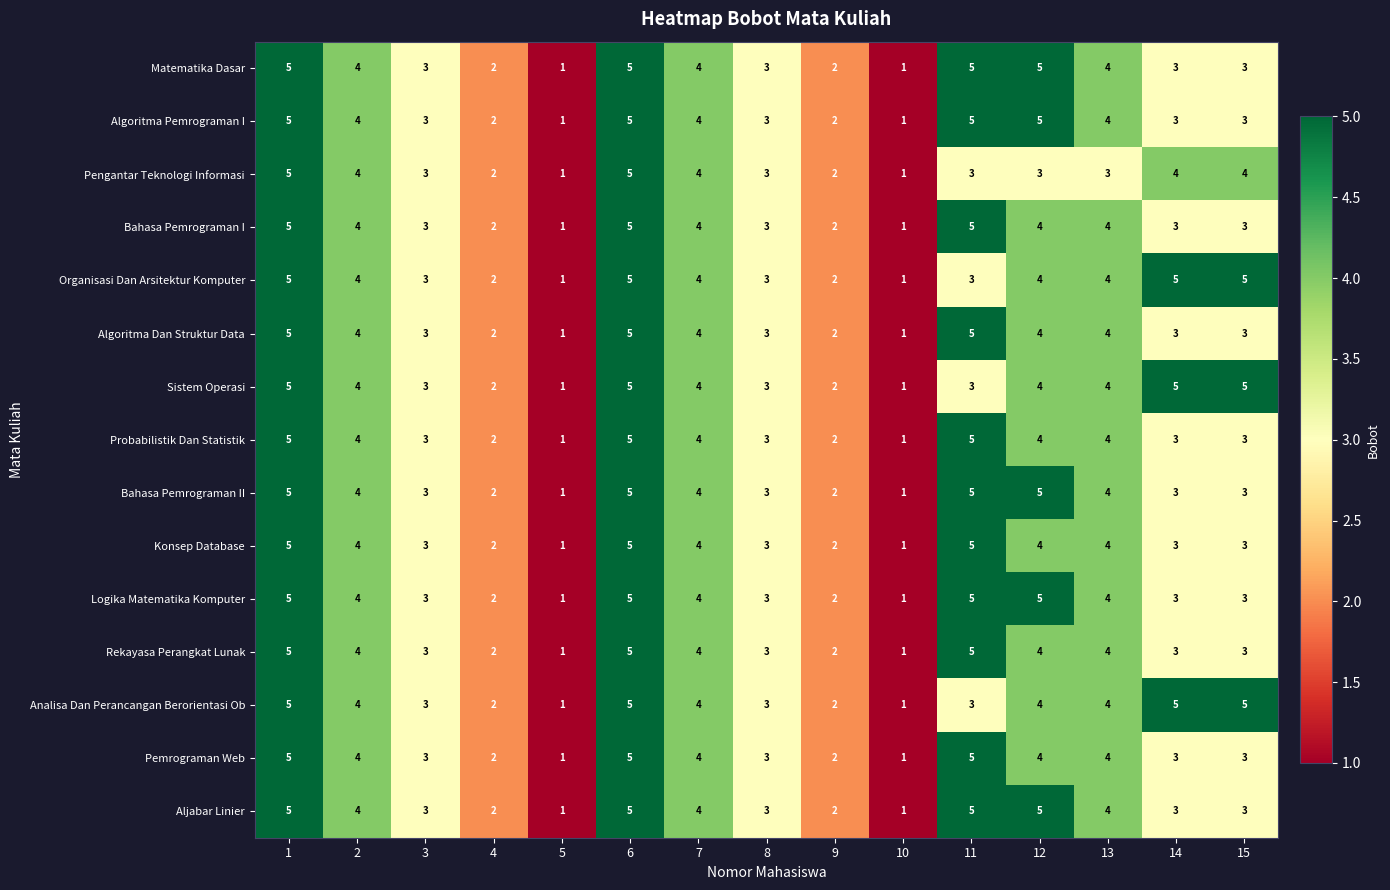

True or false: Pemrograman Web has a value of 2 at 11.

False